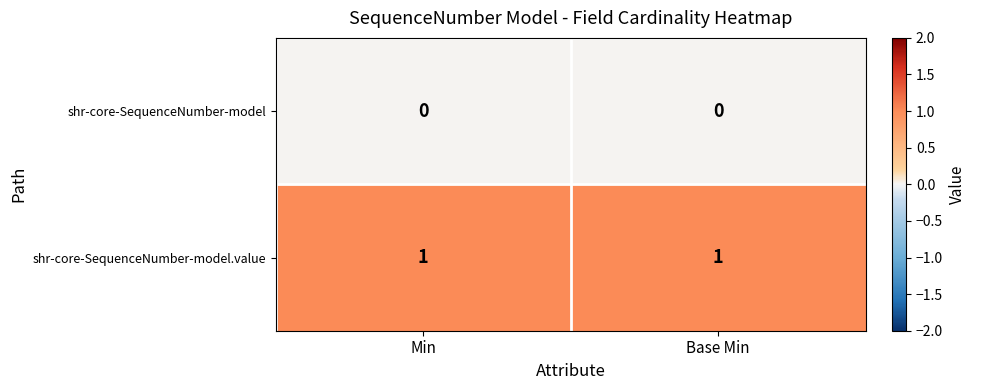

Which series has the largest total across all categories?

shr-core-SequenceNumber-model.value